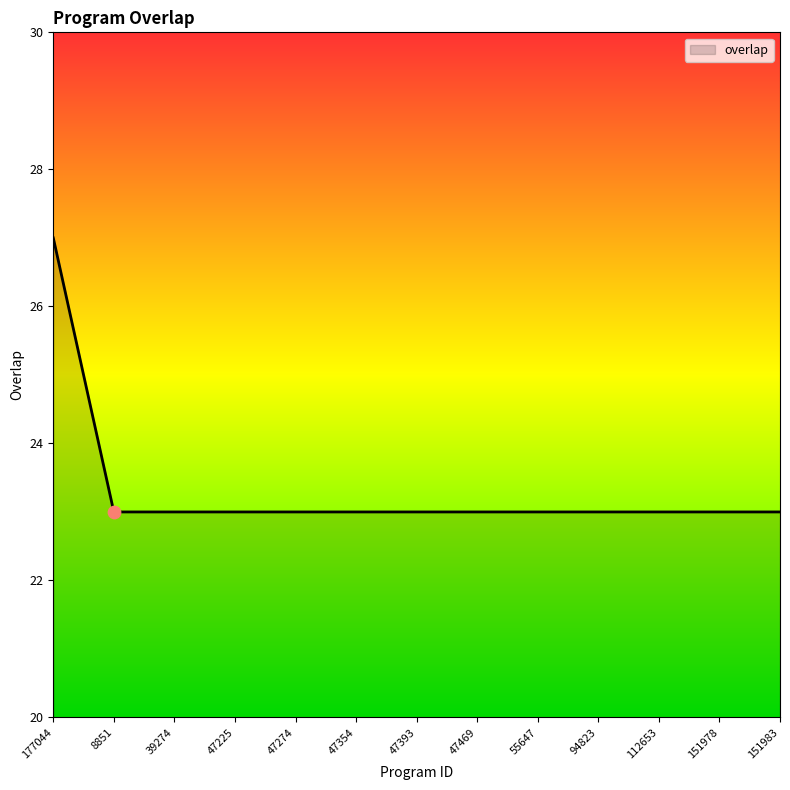

What is the greatest value displayed?

27